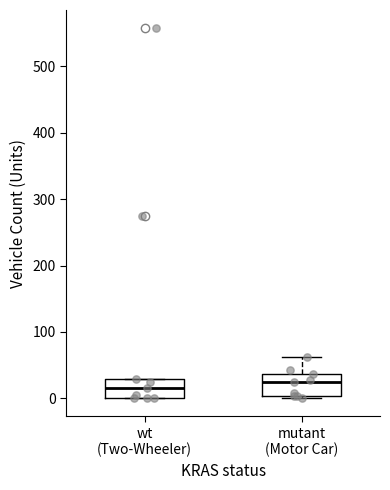

Where is the lower edge of the box for mutant (Motor Car) on the y-axis? The values are not printed on the chart, so give them approximately, as read against the axis.

0